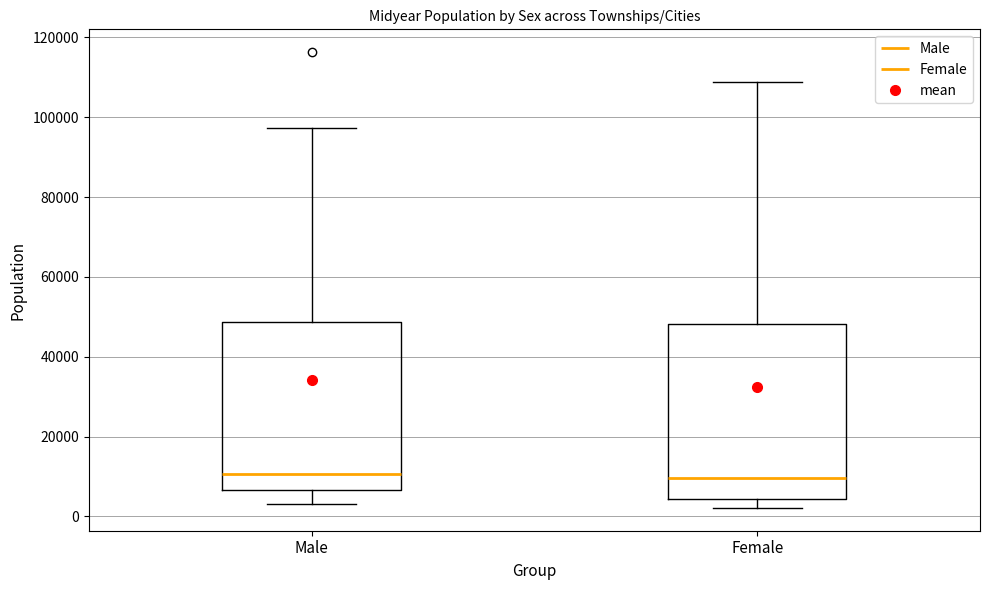

Reading left to right, transcribe this box plot: for each box, give where its median line is, the range the box spans, and where its two whiskers end, as read against the y-axis. The values are not printed on the chart, so give them approximately, as read against the axis.

Male: median 10000, box 6000 to 48000, whiskers 4000 to 98000
Female: median 10000, box 4000 to 48000, whiskers 2000 to 108000